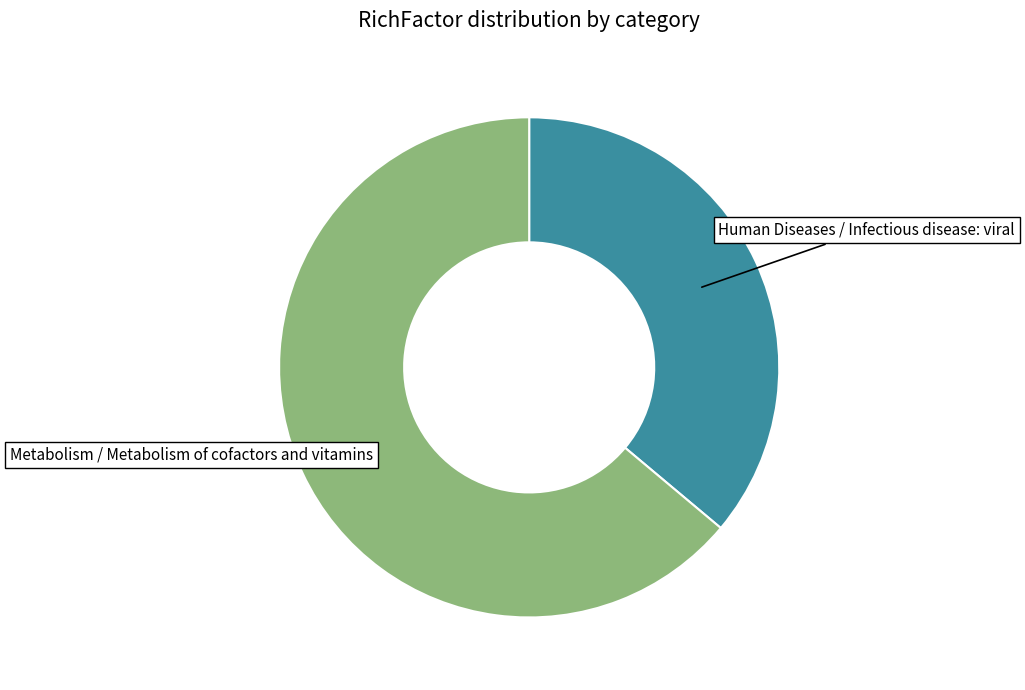

Is there a majority slice in this chart?

Yes